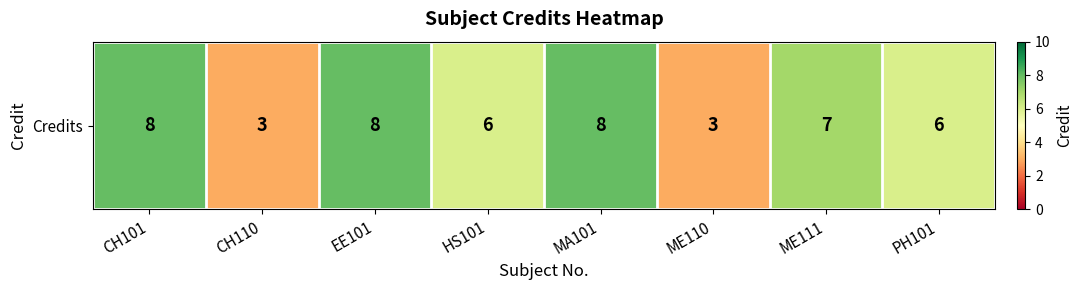

What is the difference between the second highest and second lowest values?

5